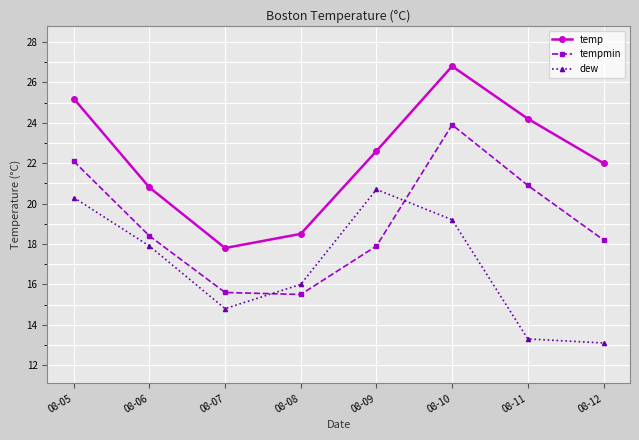

How many times do tempmin and dew cross each other?

2